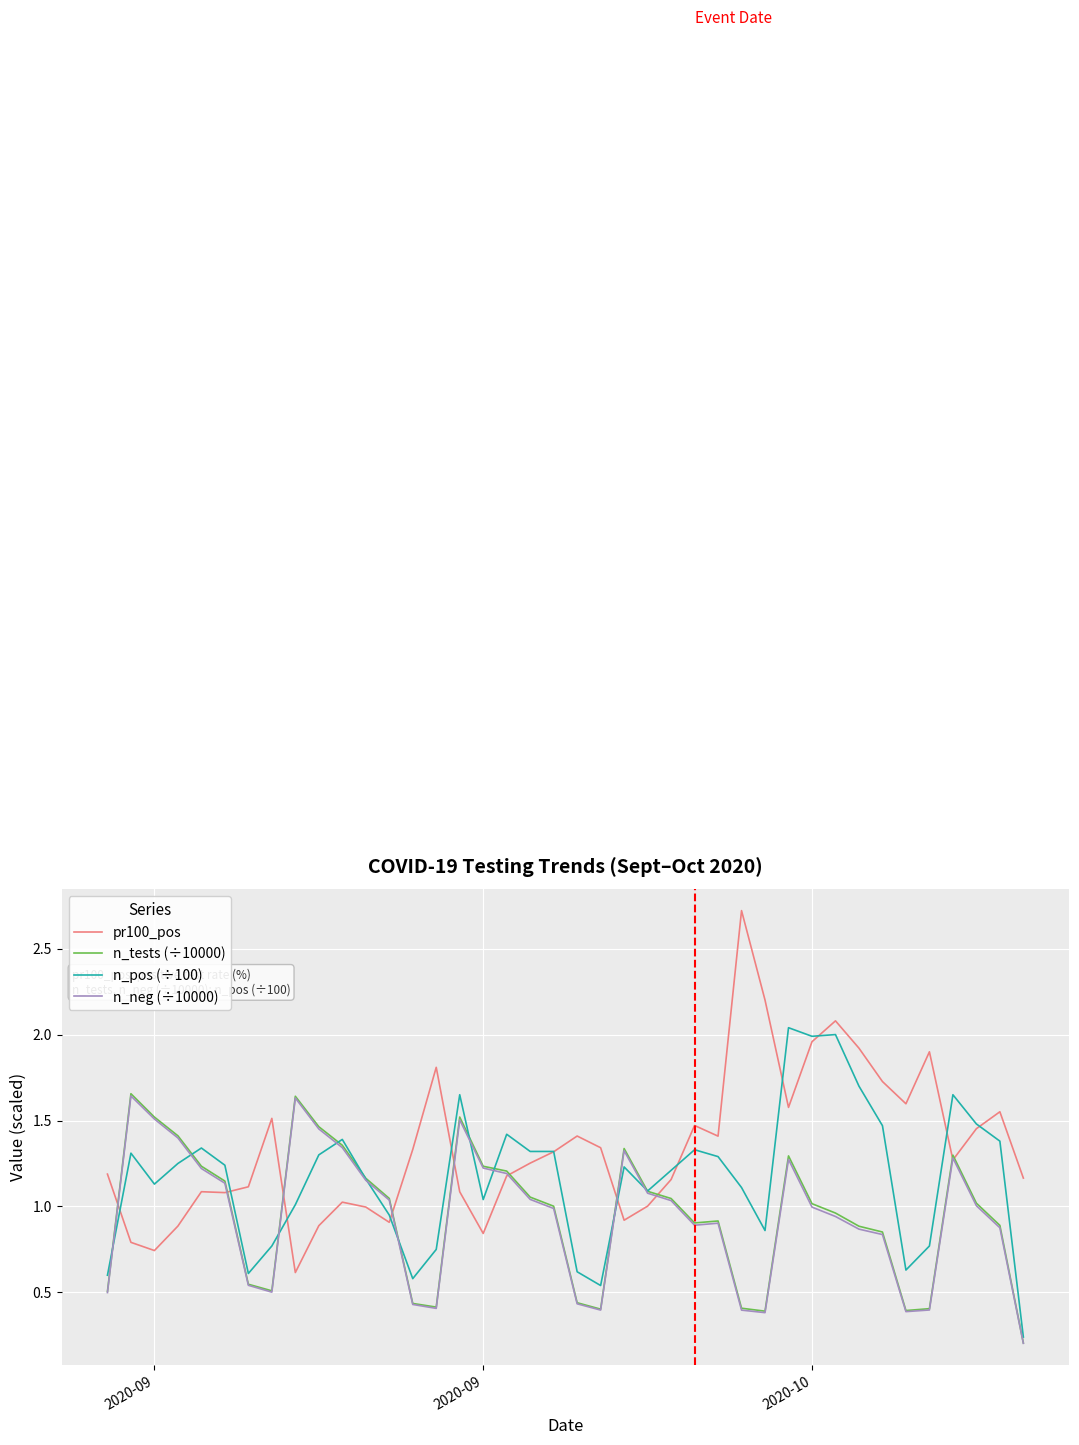

Which series has the largest total across all categories?

pr100_pos